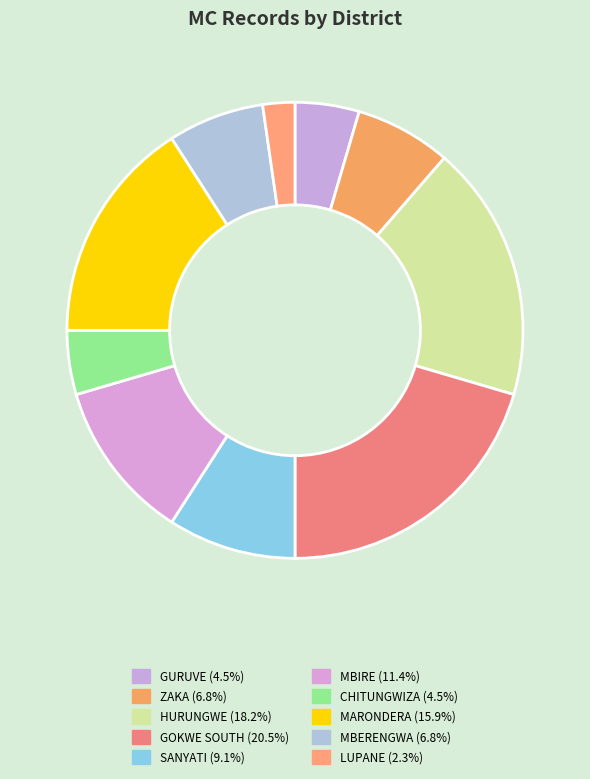

How many segments does this pie chart have?

10